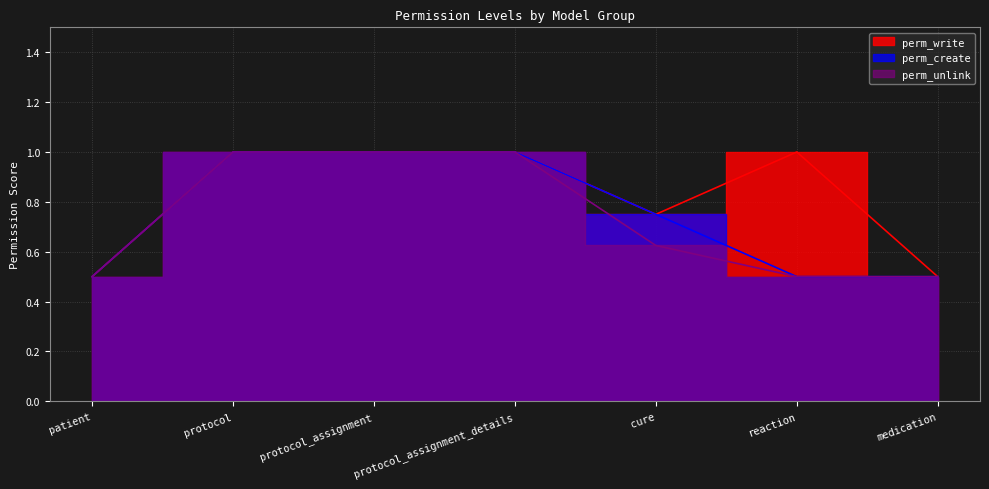

The perm_create series shows 1.0 at protocol. True or false?

True